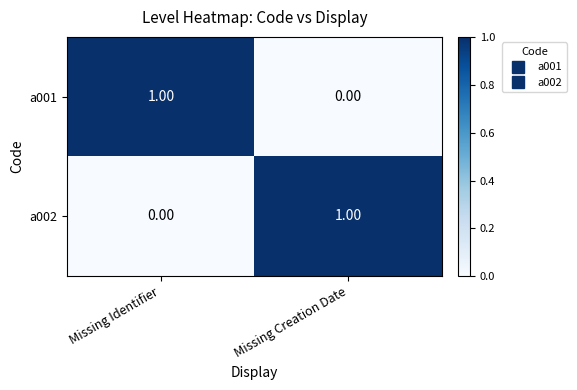

Where is a002 nearest to the value 0?

Missing Identifier